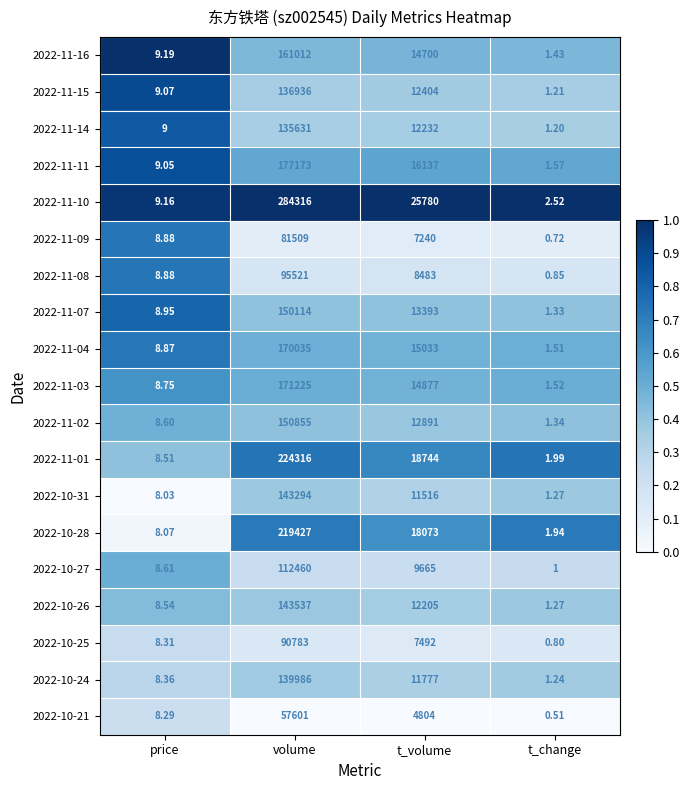

Is the value of 2022-10-25 at t_change greater than the value of 2022-10-26 at volume?

No